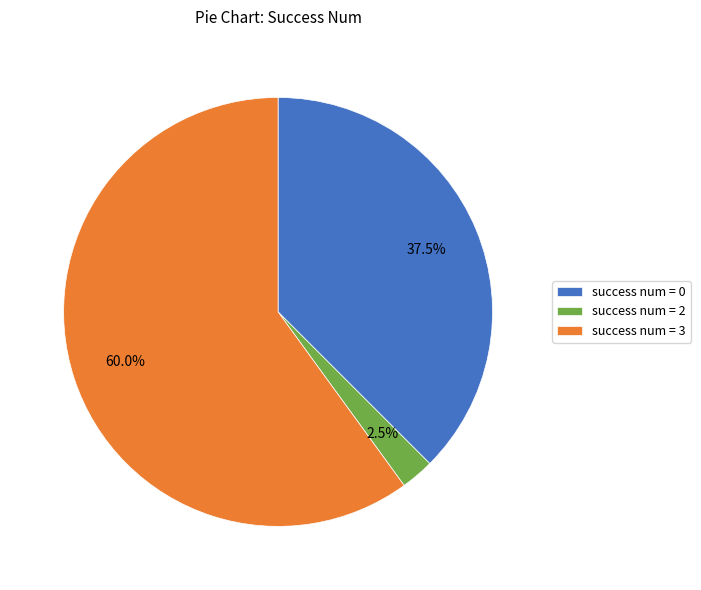

How many segments does this pie chart have?

3